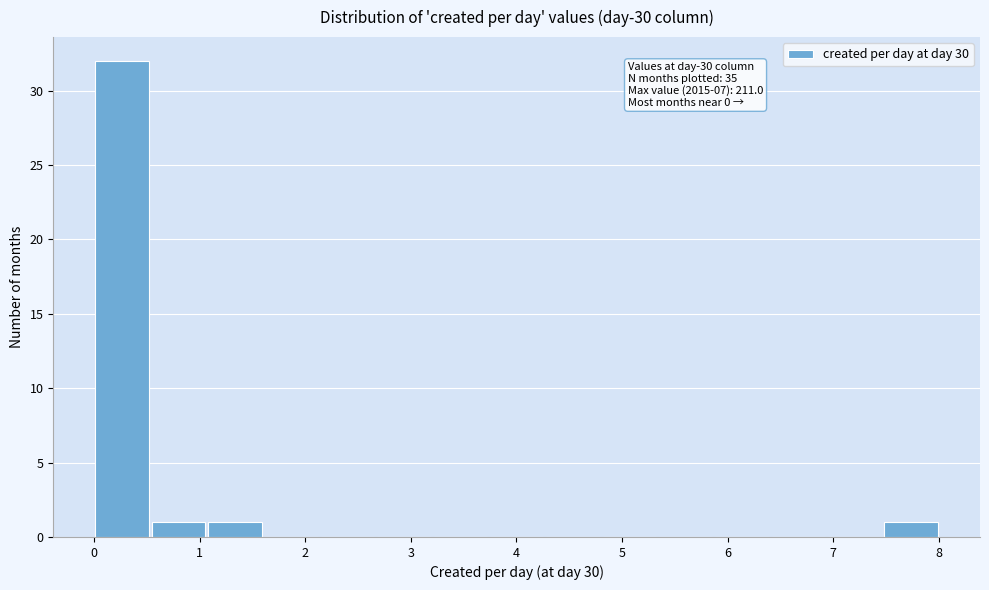

Which range on the x-axis has the tallest bar?

0.0 to 0.5